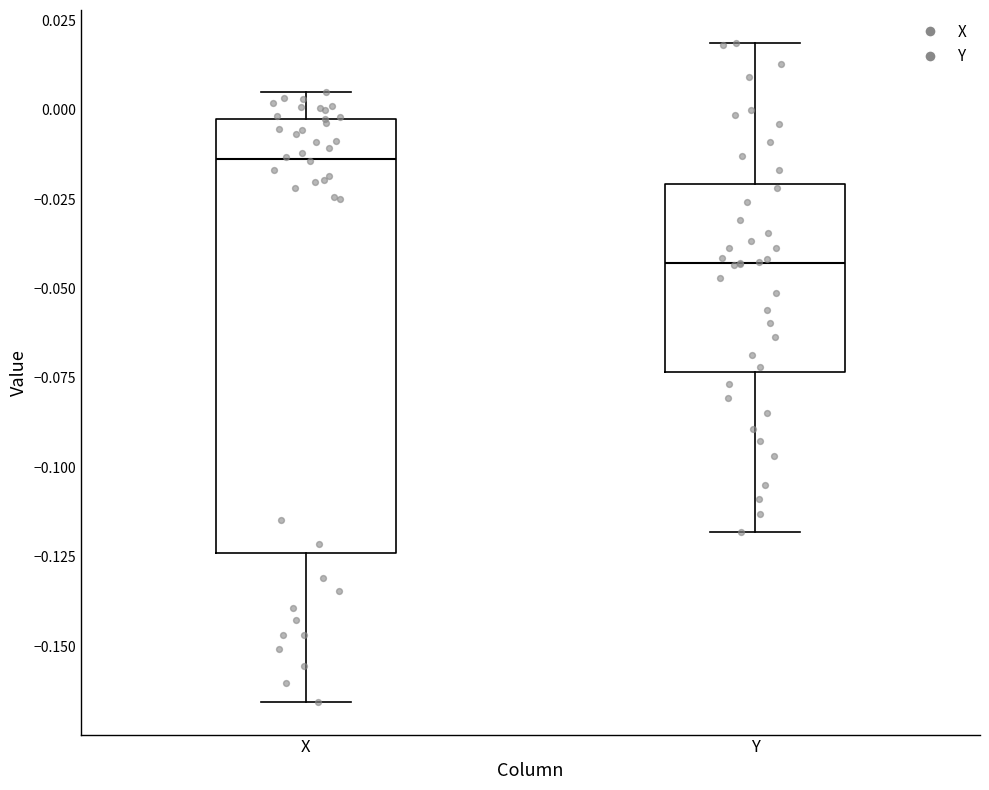

Reading left to right, read every box against the y-axis: the position of its median line, the range the box covers, and the ends of its whiskers. The values are not printed on the chart, so give them approximately, as read against the axis.

X: median -0.015, box -0.125 to -0.005, whiskers -0.165 to 0.005
Y: median -0.045, box -0.075 to -0.020, whiskers -0.120 to 0.020